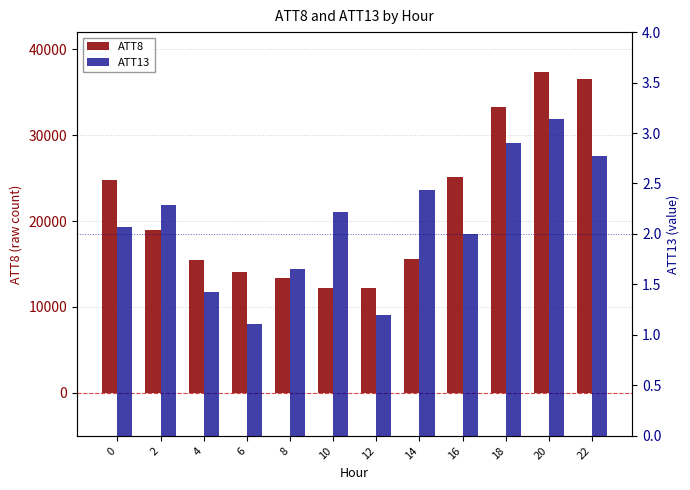

Which series has the widest spread of values?

ATT8